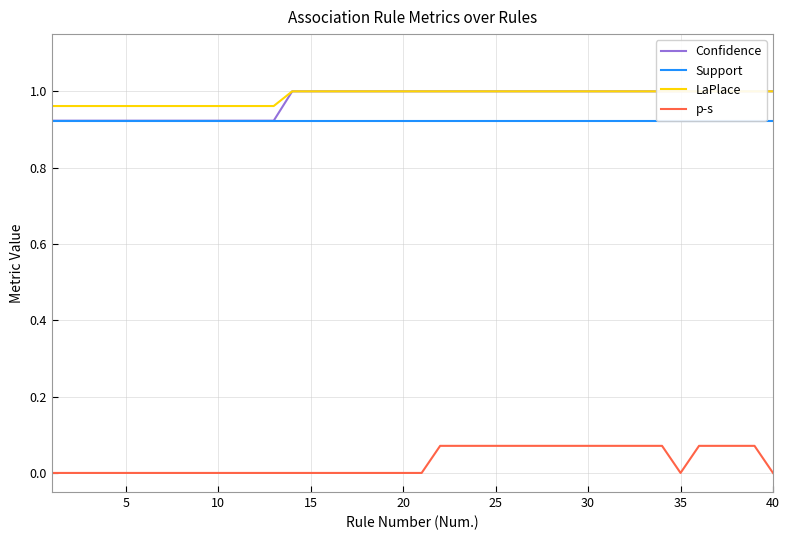

Reading left to right, transcribe all the data shown in this chart.

Confidence: 0.9	0.9	0.9	0.9	0.9	0.9	0.9	0.9	0.9	0.9	0.9	0.9	0.9	1.0	1.0	1.0	1.0	1.0	1.0	1.0	1.0	1.0	1.0	1.0	1.0	1.0	1.0	1.0	1.0	1.0	1.0	1.0	1.0	1.0	1.0	1.0	1.0	1.0	1.0	1.0
Support: 0.9	0.9	0.9	0.9	0.9	0.9	0.9	0.9	0.9	0.9	0.9	0.9	0.9	0.9	0.9	0.9	0.9	0.9	0.9	0.9	0.9	0.9	0.9	0.9	0.9	0.9	0.9	0.9	0.9	0.9	0.9	0.9	0.9	0.9	0.9	0.9	0.9	0.9	0.9	0.9
LaPlace: 1.0	1.0	1.0	1.0	1.0	1.0	1.0	1.0	1.0	1.0	1.0	1.0	1.0	1.0	1.0	1.0	1.0	1.0	1.0	1.0	1.0	1.0	1.0	1.0	1.0	1.0	1.0	1.0	1.0	1.0	1.0	1.0	1.0	1.0	1.0	1.0	1.0	1.0	1.0	1.0
p-s: 0.0	0.0	0.0	0.0	0.0	0.0	0.0	0.0	0.0	0.0	0.0	0.0	0.0	0.0	0.0	0.0	0.0	0.0	0.0	0.0	0.0	0.1	0.1	0.1	0.1	0.1	0.1	0.1	0.1	0.1	0.1	0.1	0.1	0.1	0.0	0.1	0.1	0.1	0.1	0.0